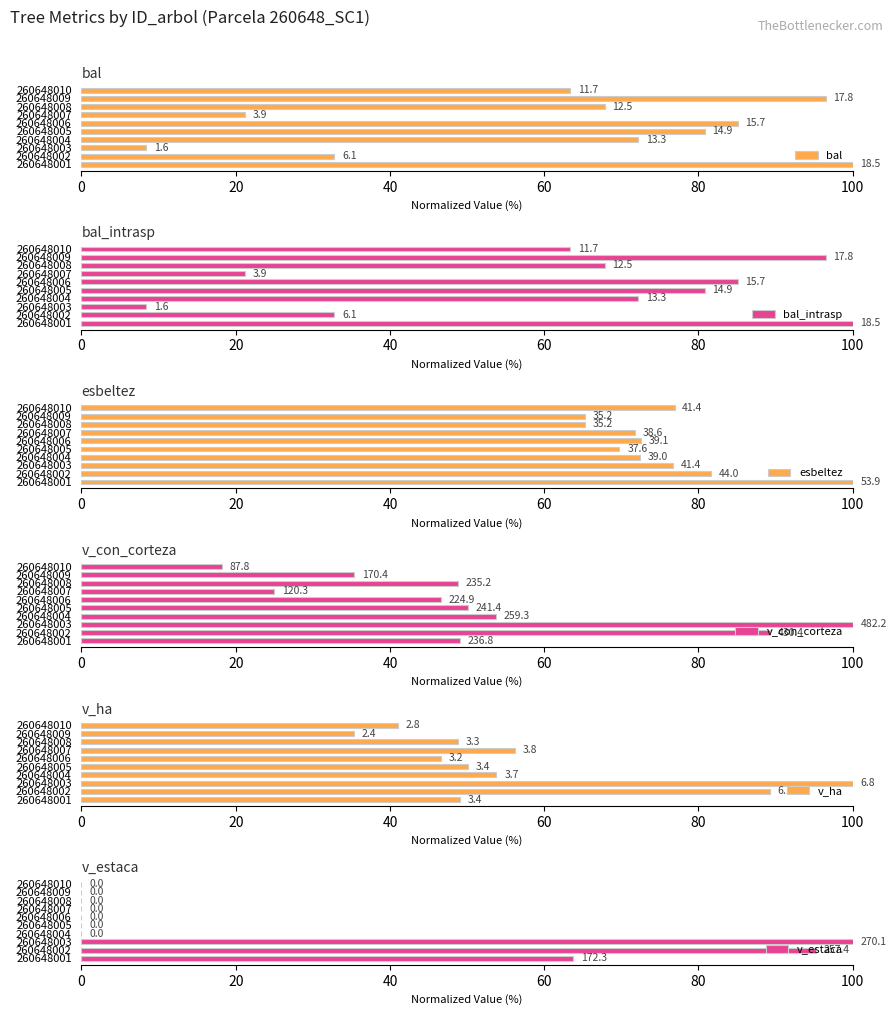

What is the sum of all v_estaca values?

259.1